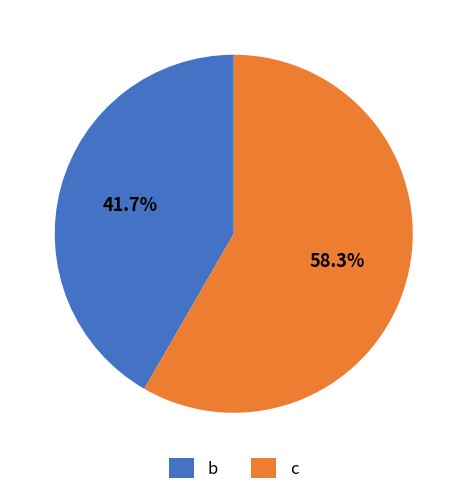

Count the number of slices in the pie.

2